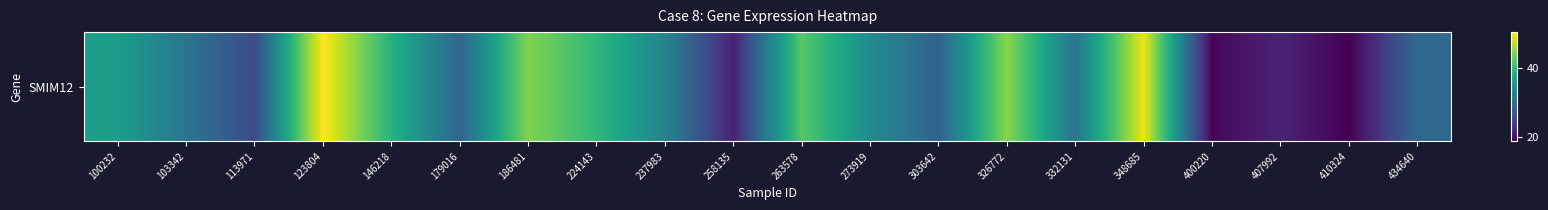

Reading left to right, what are all the values shown in this chart?

36.3	31.1	25.9	50.4	38.9	29.1	44.4	39.6	32.8	21.7	42.1	33.9	28.7	44.7	31.1	49.4	19.2	21.9	18.7	29.6